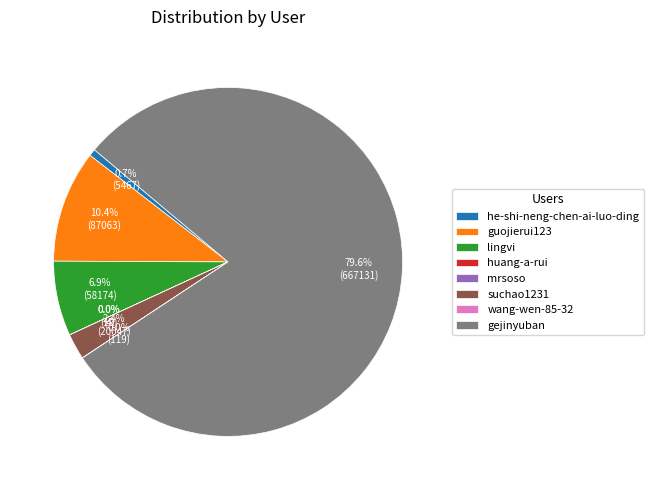

Which slice is the largest?

gejinyuban